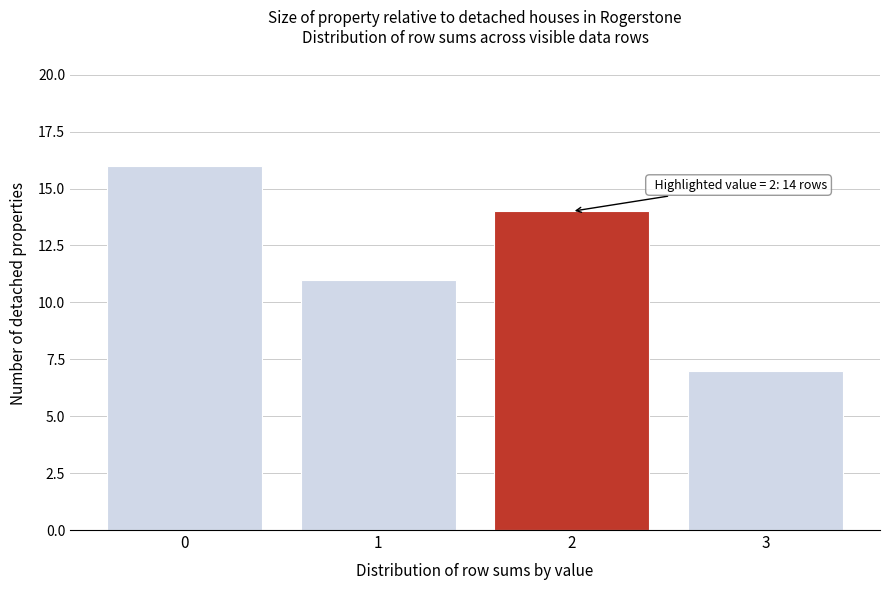

Over which range of the x-axis is the bar tallest?

-0.5 to 0.5